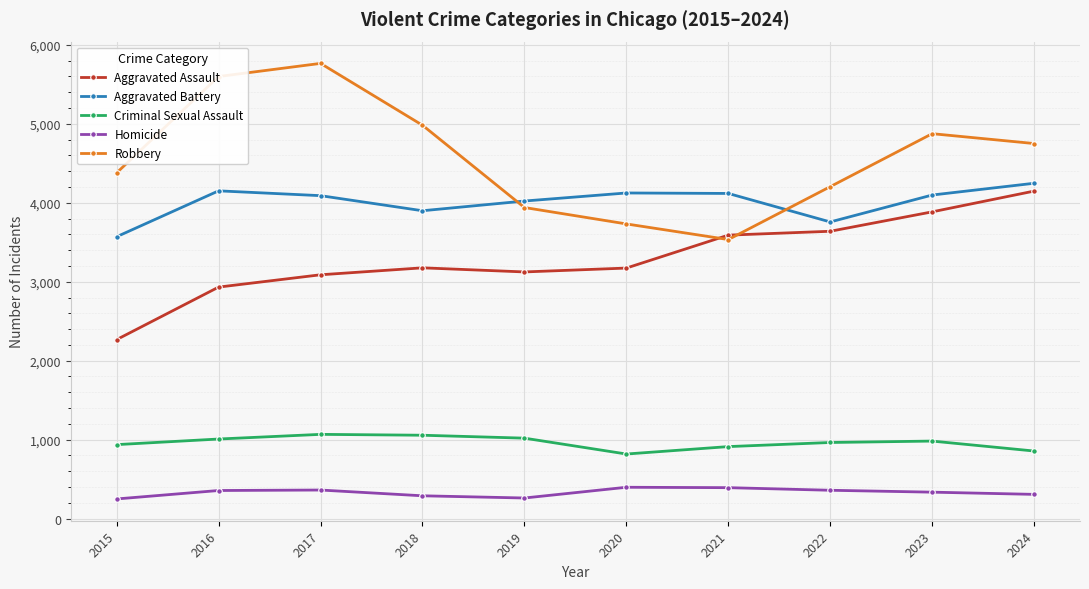

Which series has the widest spread of values?

Robbery